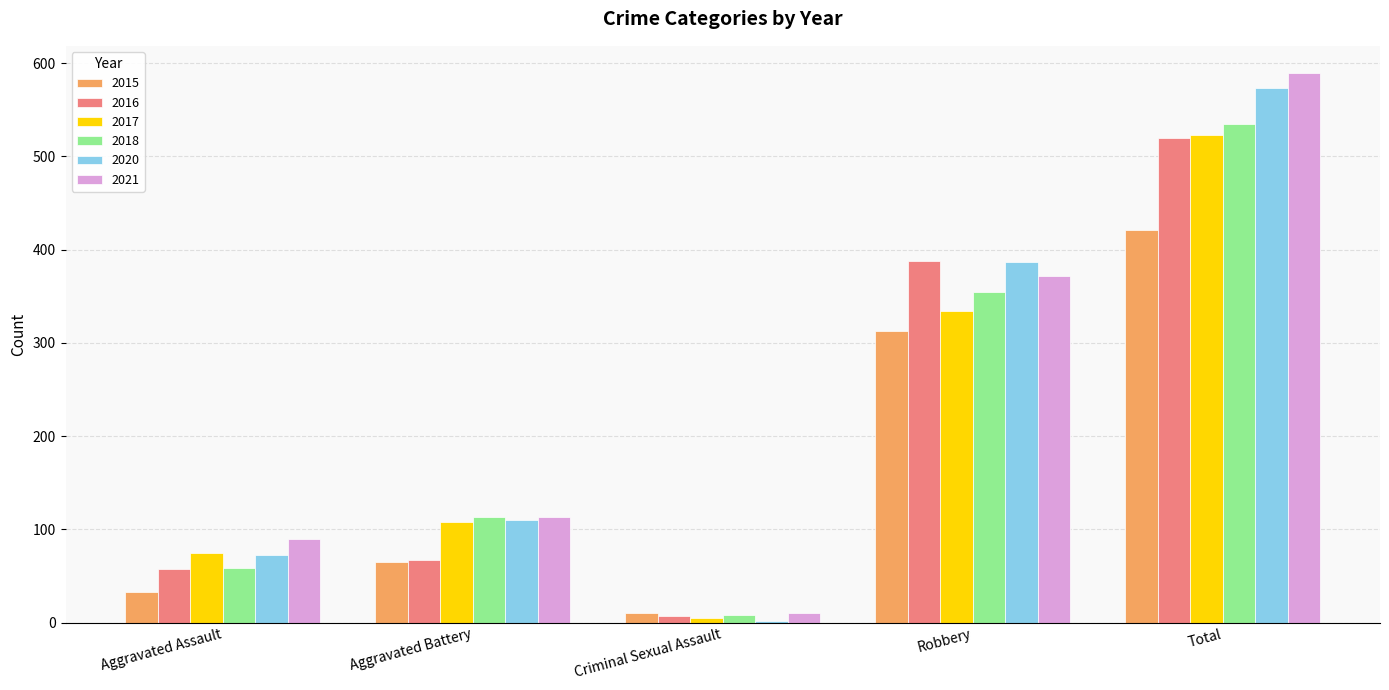

What is the sum of all 2017 values?

1045